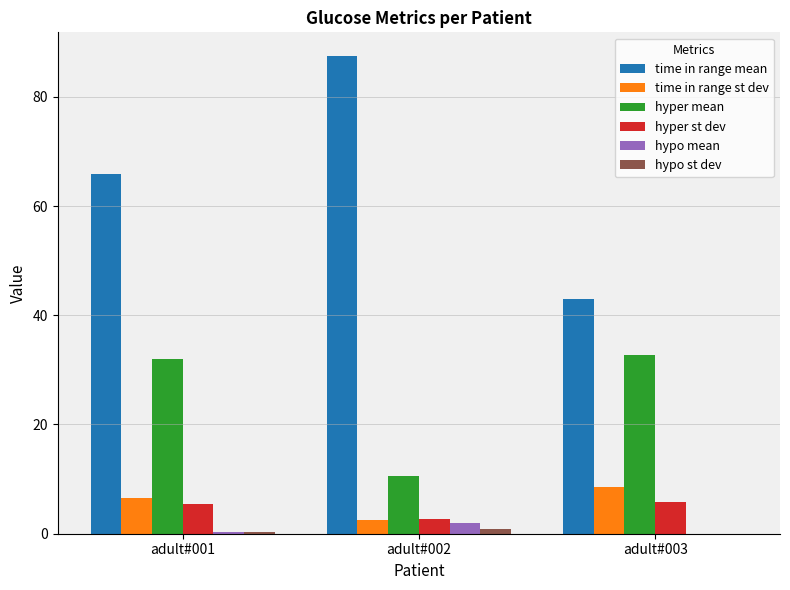

What is the maximum value shown in the chart?

87.4